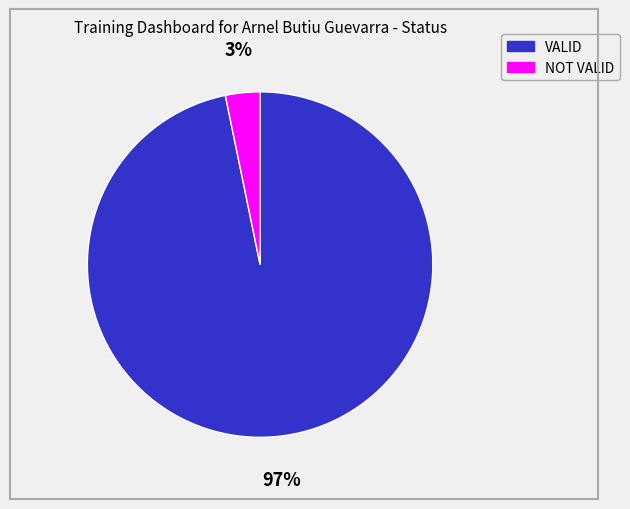

Which slice is the smallest?

NOT VALID